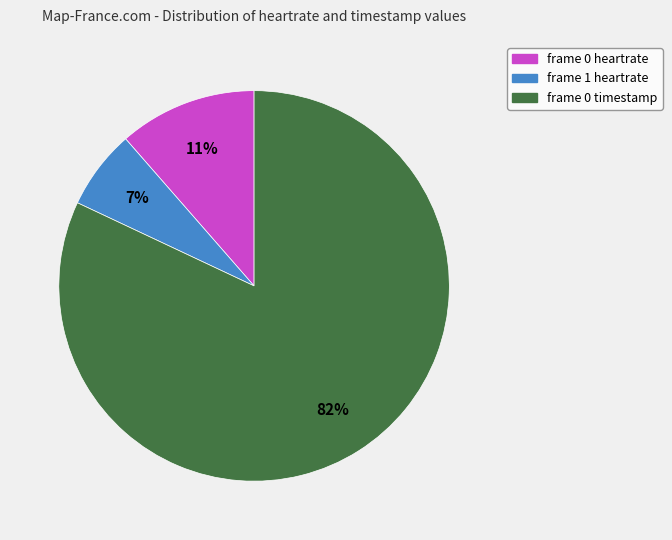

Between frame 1 heartrate and frame 0 timestamp, which is larger?

frame 0 timestamp